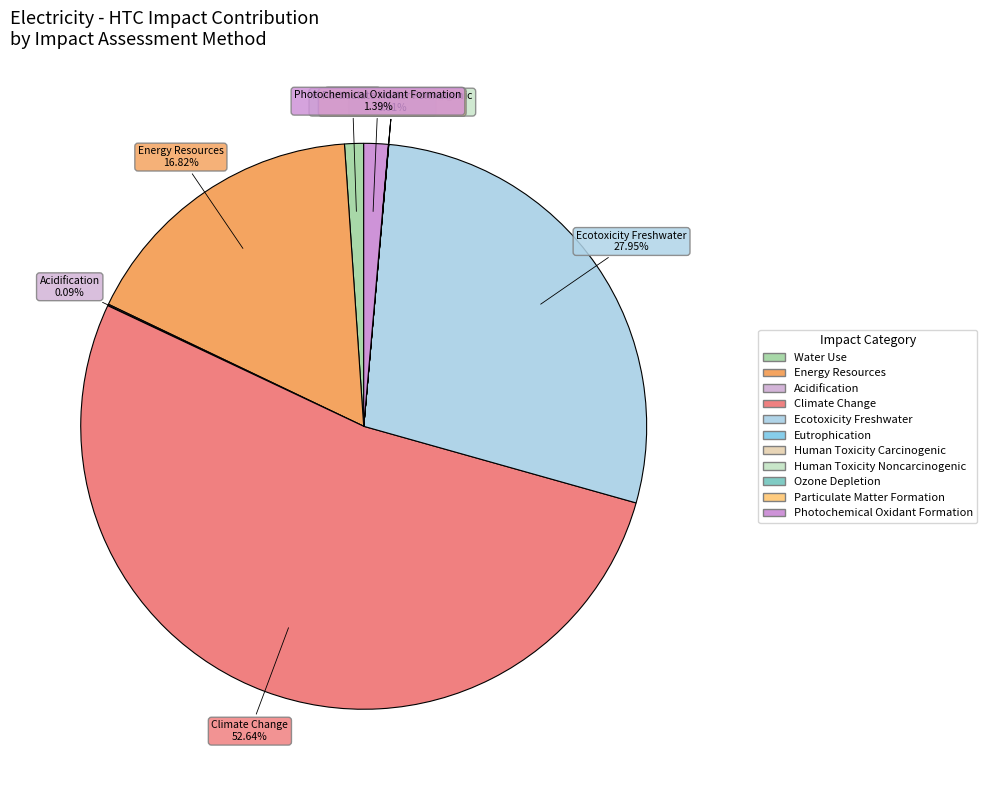

Is there a majority slice in this chart?

Yes